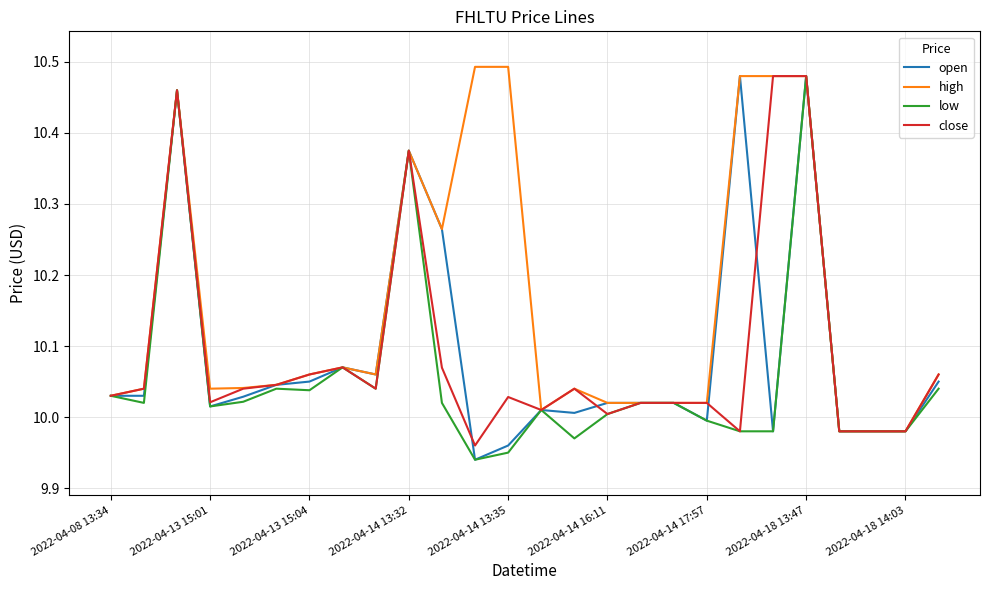

Which series has the largest total across all categories?

high